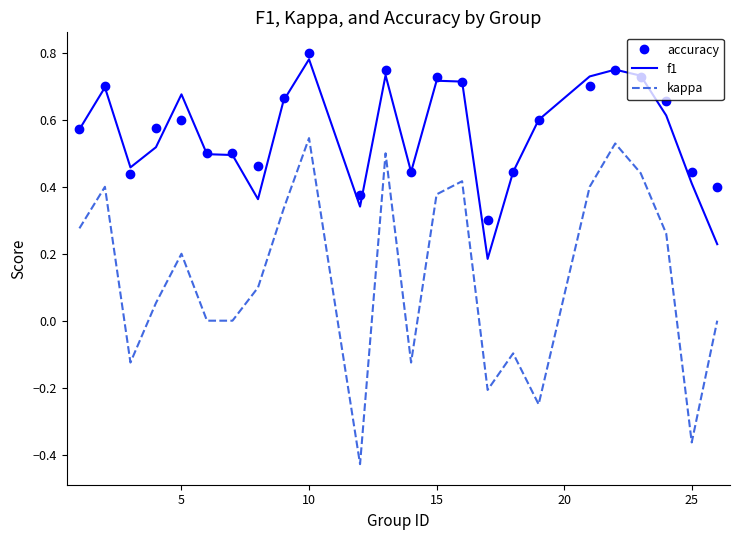

True or false: accuracy and kappa intersect in this chart.

False